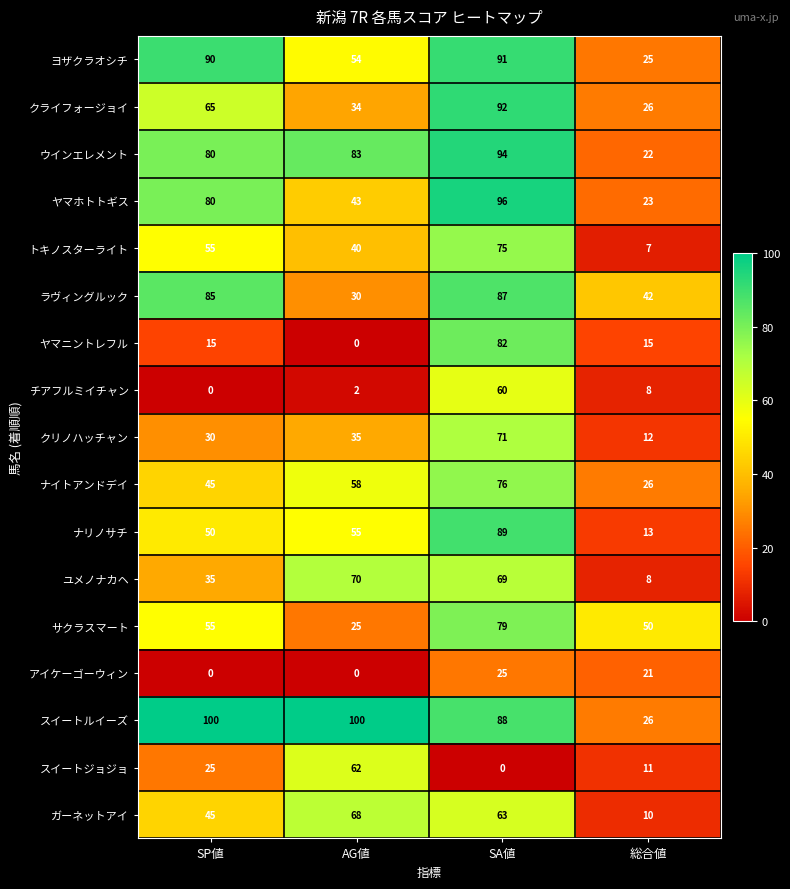

What is the average value of the ラヴィングルック series?

61